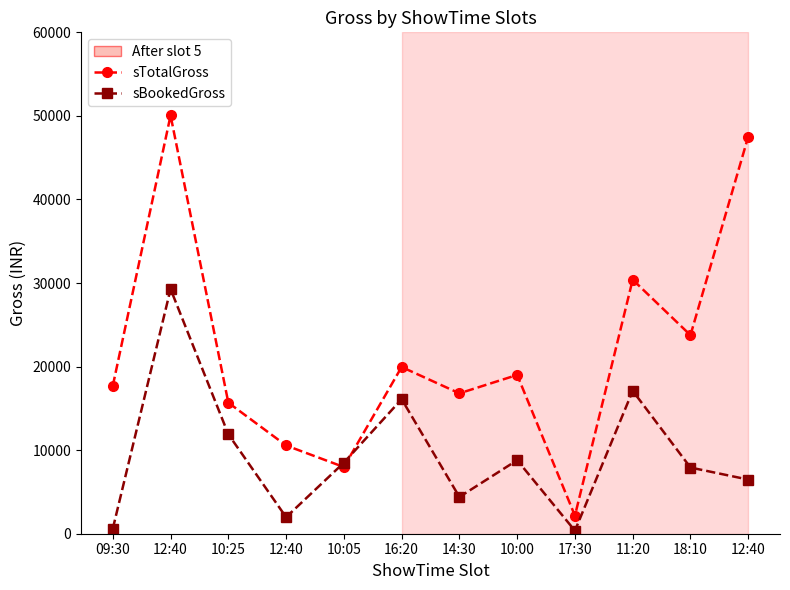

How many intersections are there between sTotalGross and sBookedGross?

2